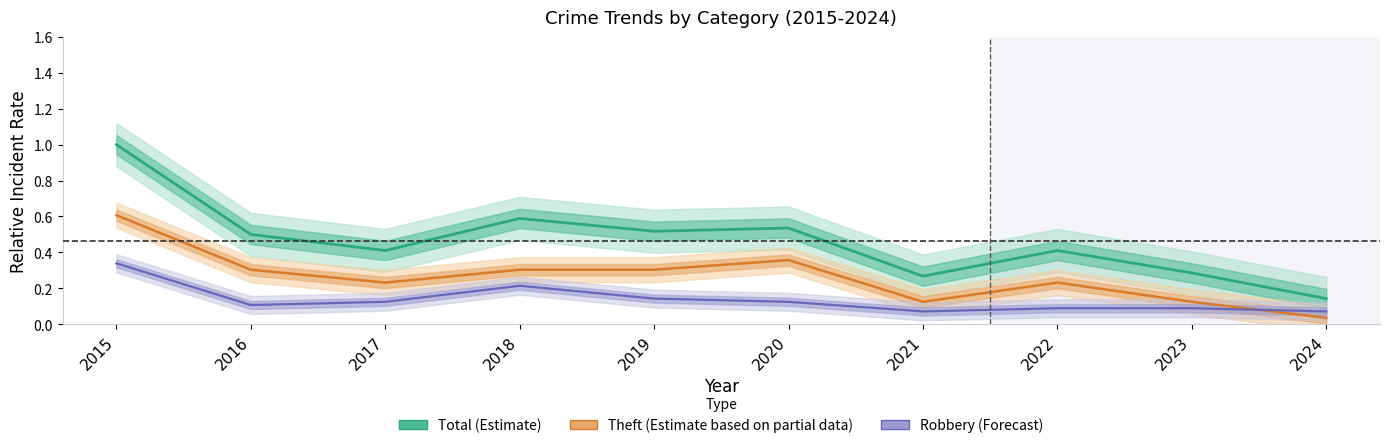

True or false: Robbery (Forecast) and Total (Estimate) intersect in this chart.

False